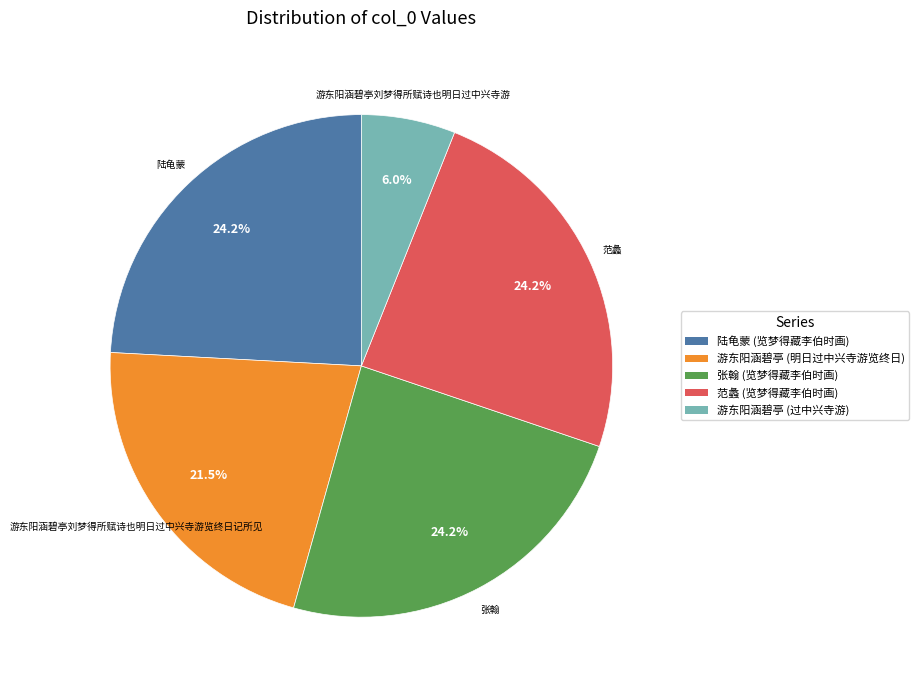

Is there any slice that represents more than half of the pie?

No